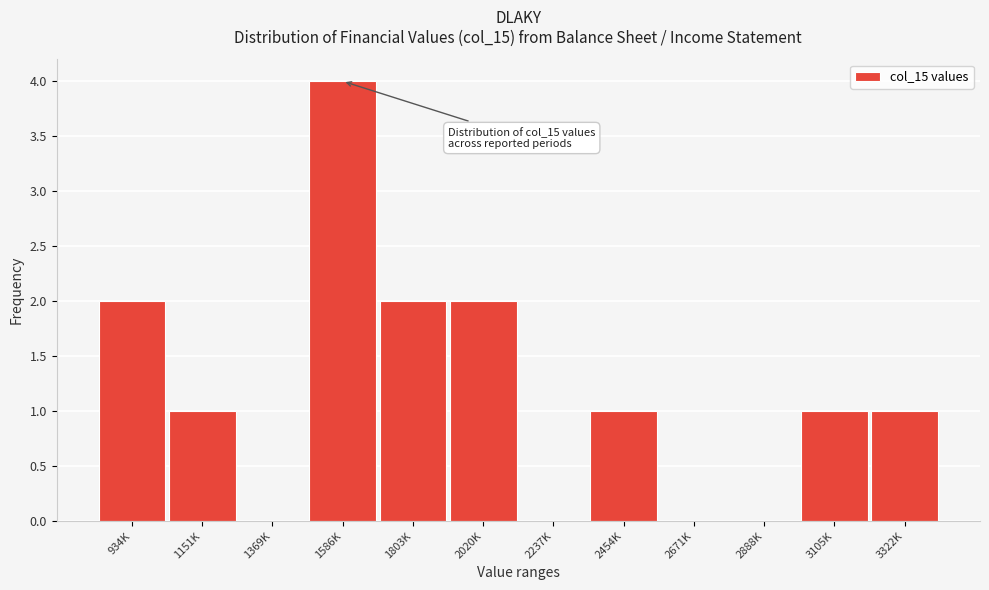

Reading left to right, what are all the values shown in this chart?

934K=2	1151K=1	1369K=0	1586K=4	1803K=2	2020K=2	2237K=0	2454K=1	2671K=0	2888K=0	3105K=1	3322K=1